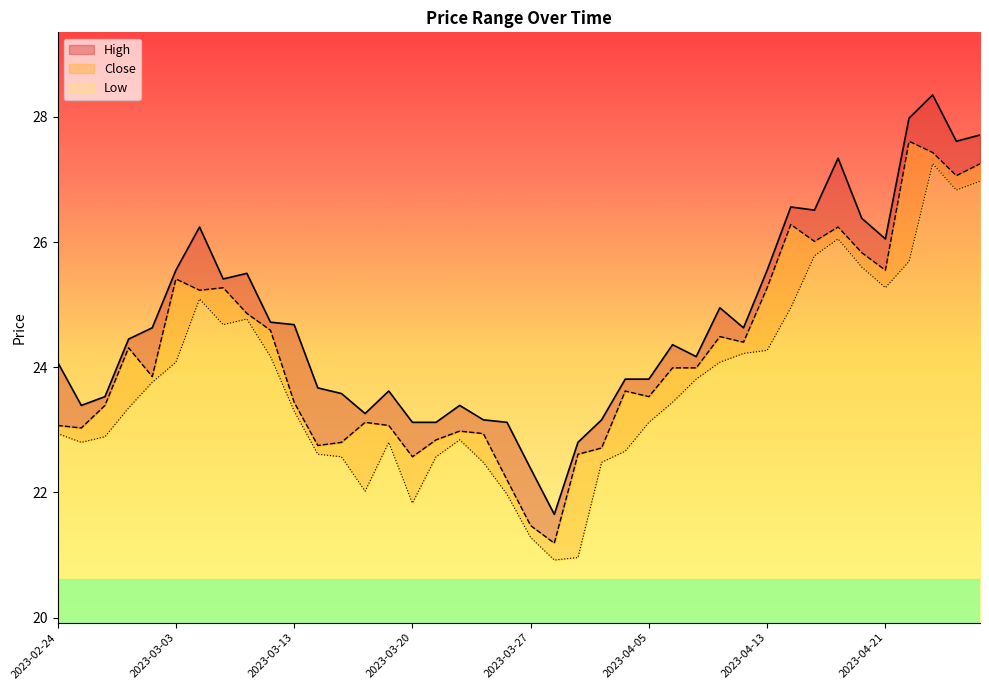

Reading right to left, list all the values displayed in this chart.

High: 2023-04-27=27.7	2023-04-26=27.6	2023-04-25=28.4	2023-04-24=28.0	2023-04-21=26.1	2023-04-20=26.4	2023-04-19=27.3	2023-04-18=26.5	2023-04-17=26.6	2023-04-13=25.6	2023-04-12=24.6	2023-04-11=24.9	2023-04-10=24.2	2023-04-06=24.4	2023-04-05=23.8	2023-04-03=23.8	2023-03-31=23.2	2023-03-29=22.8	2023-03-28=21.6	2023-03-27=22.4	2023-03-24=23.1	2023-03-23=23.2	2023-03-22=23.4	2023-03-21=23.1	2023-03-20=23.1	2023-03-17=23.6	2023-03-16=23.3	2023-03-15=23.6	2023-03-14=23.7	2023-03-13=24.7	2023-03-10=24.7	2023-03-09=25.5	2023-03-08=25.4	2023-03-06=26.2	2023-03-03=25.6	2023-03-02=24.6	2023-03-01=24.4	2023-02-28=23.5	2023-02-27=23.4	2023-02-24=24.1
Close: 2023-04-27=27.2	2023-04-26=27.1	2023-04-25=27.4	2023-04-24=27.6	2023-04-21=25.6	2023-04-20=25.8	2023-04-19=26.2	2023-04-18=26.0	2023-04-17=26.3	2023-04-13=25.3	2023-04-12=24.4	2023-04-11=24.5	2023-04-10=24.0	2023-04-06=24.0	2023-04-05=23.5	2023-04-03=23.6	2023-03-31=22.7	2023-03-29=22.6	2023-03-28=21.2	2023-03-27=21.5	2023-03-24=22.2	2023-03-23=22.9	2023-03-22=23.0	2023-03-21=22.8	2023-03-20=22.6	2023-03-17=23.1	2023-03-16=23.1	2023-03-15=22.8	2023-03-14=22.8	2023-03-13=23.4	2023-03-10=24.6	2023-03-09=24.9	2023-03-08=25.3	2023-03-06=25.2	2023-03-03=25.4	2023-03-02=23.9	2023-03-01=24.3	2023-02-28=23.4	2023-02-27=23.0	2023-02-24=23.1
Low: 2023-04-27=27.0	2023-04-26=26.8	2023-04-25=27.2	2023-04-24=25.7	2023-04-21=25.3	2023-04-20=25.6	2023-04-19=26.1	2023-04-18=25.8	2023-04-17=24.9	2023-04-13=24.3	2023-04-12=24.2	2023-04-11=24.1	2023-04-10=23.8	2023-04-06=23.4	2023-04-05=23.1	2023-04-03=22.7	2023-03-31=22.5	2023-03-29=21.0	2023-03-28=20.9	2023-03-27=21.3	2023-03-24=22.0	2023-03-23=22.5	2023-03-22=22.8	2023-03-21=22.6	2023-03-20=21.8	2023-03-17=22.8	2023-03-16=22.0	2023-03-15=22.6	2023-03-14=22.6	2023-03-13=23.3	2023-03-10=24.2	2023-03-09=24.8	2023-03-08=24.7	2023-03-06=25.1	2023-03-03=24.1	2023-03-02=23.8	2023-03-01=23.4	2023-02-28=22.9	2023-02-27=22.8	2023-02-24=22.9